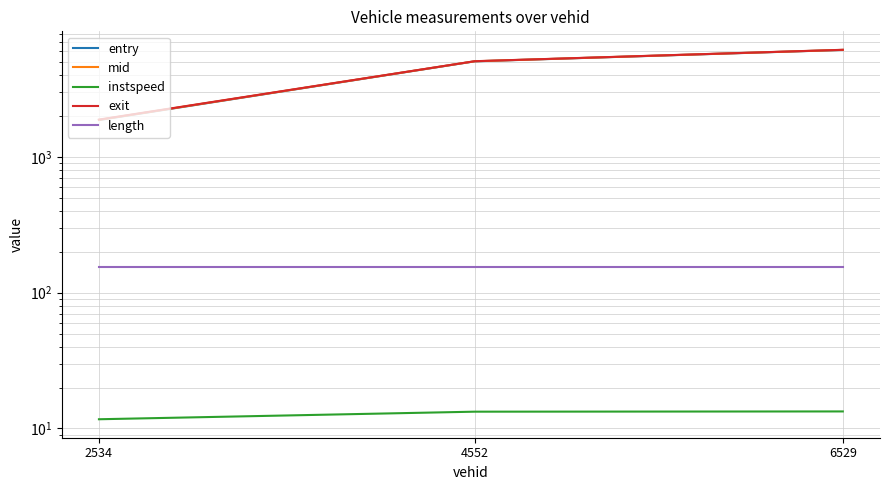

At how many categories does at least one series exceed 925?

3